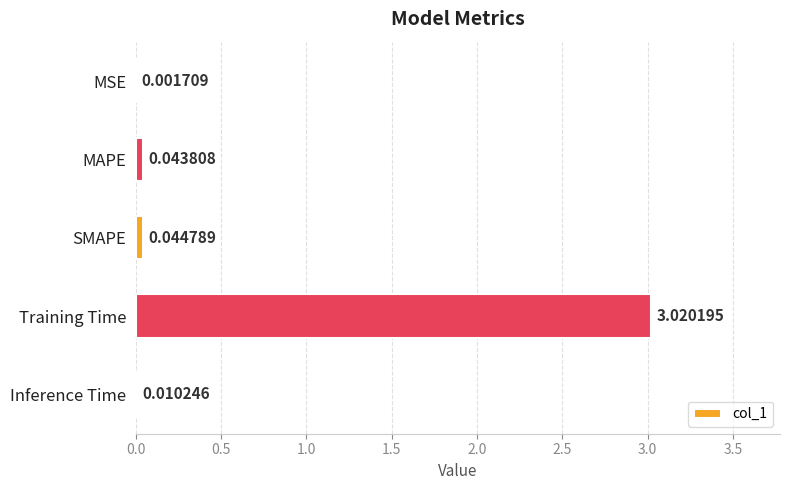

Which label corresponds to the largest value in the chart?

Training Time